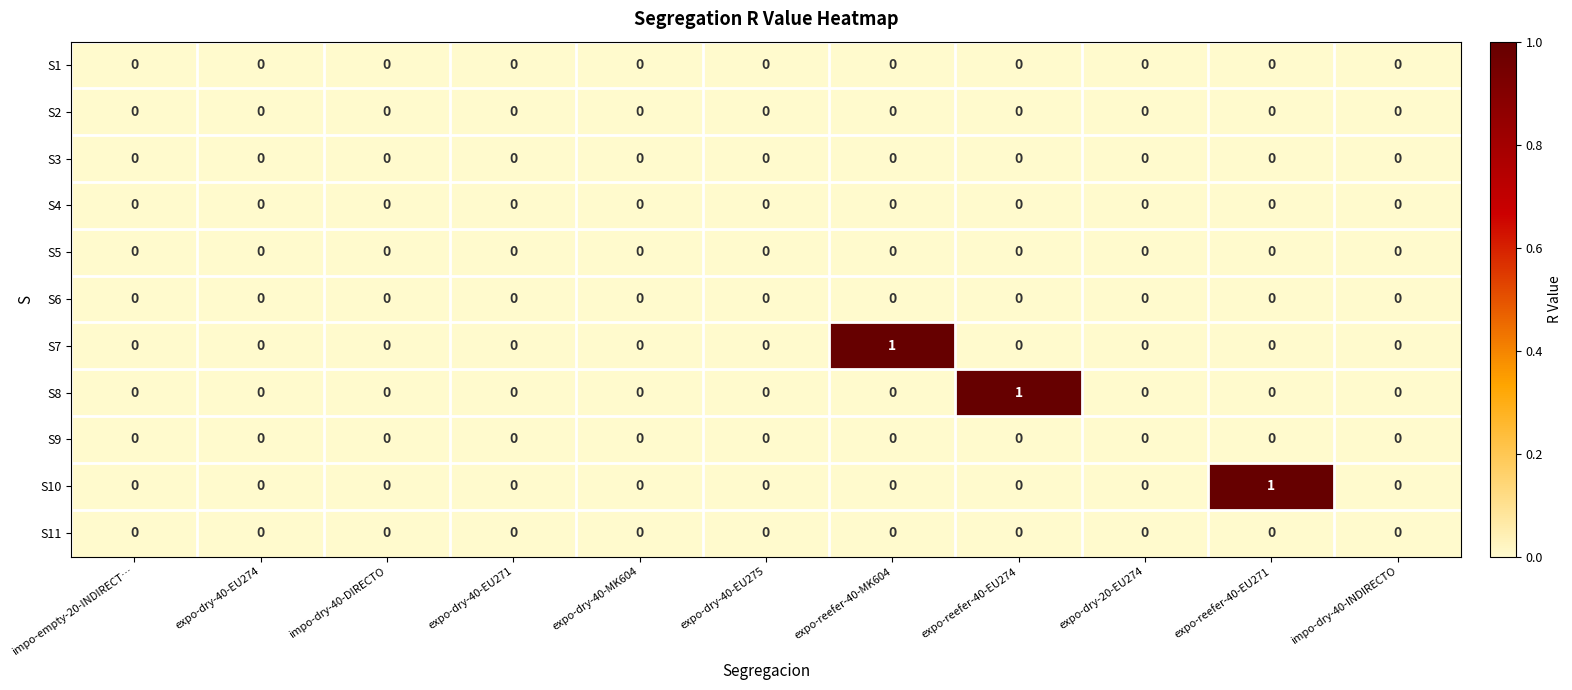

The S9 series shows 0 at impo-dry-40-INDIRECTO. True or false?

True